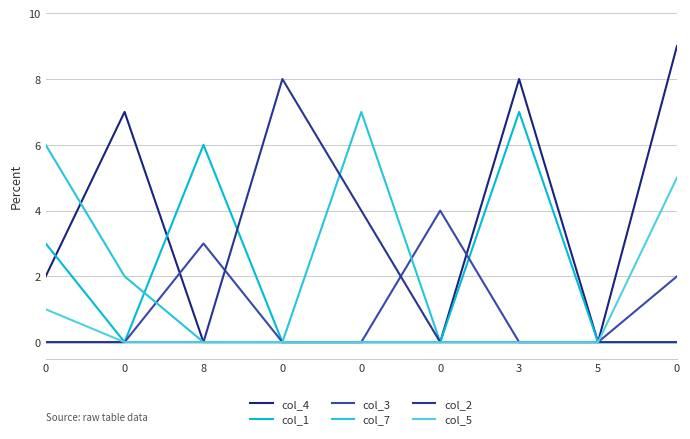

Which series ends up on top after the final intersection of col_4 and col_1?

col_1